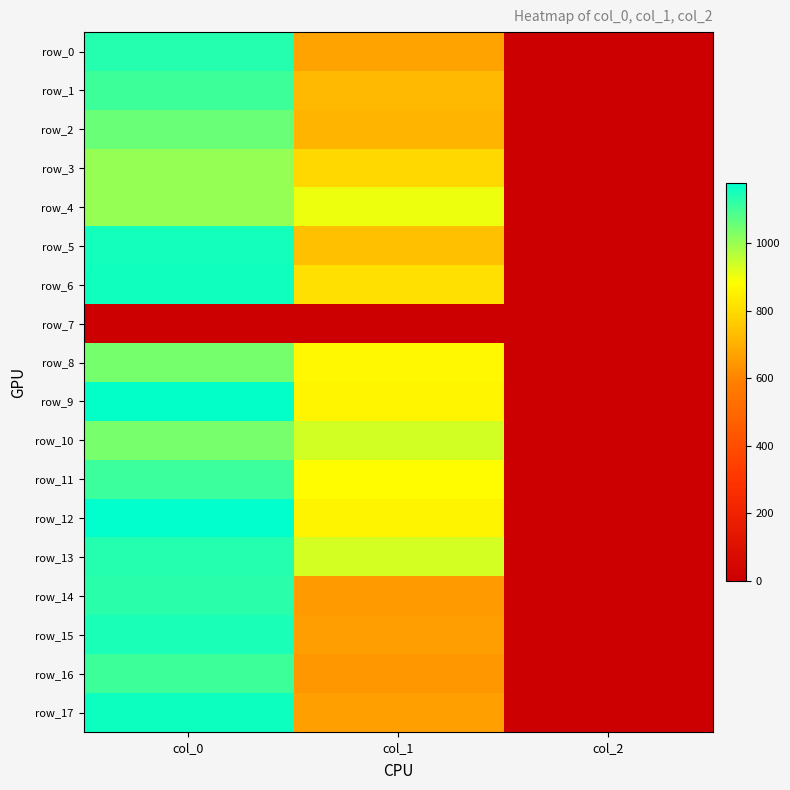

What is the difference between the highest and lowest values at col_2?

2.0